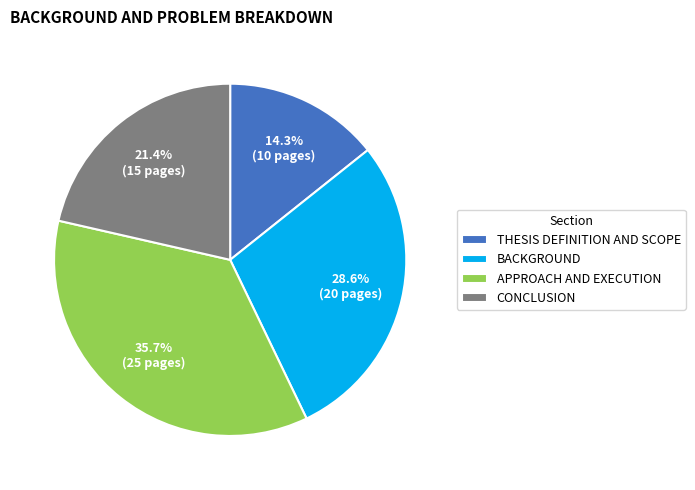

To the nearest percent, what is the difference between the THESIS DEFINITION AND SCOPE and APPROACH AND EXECUTION slice percentages?

21%